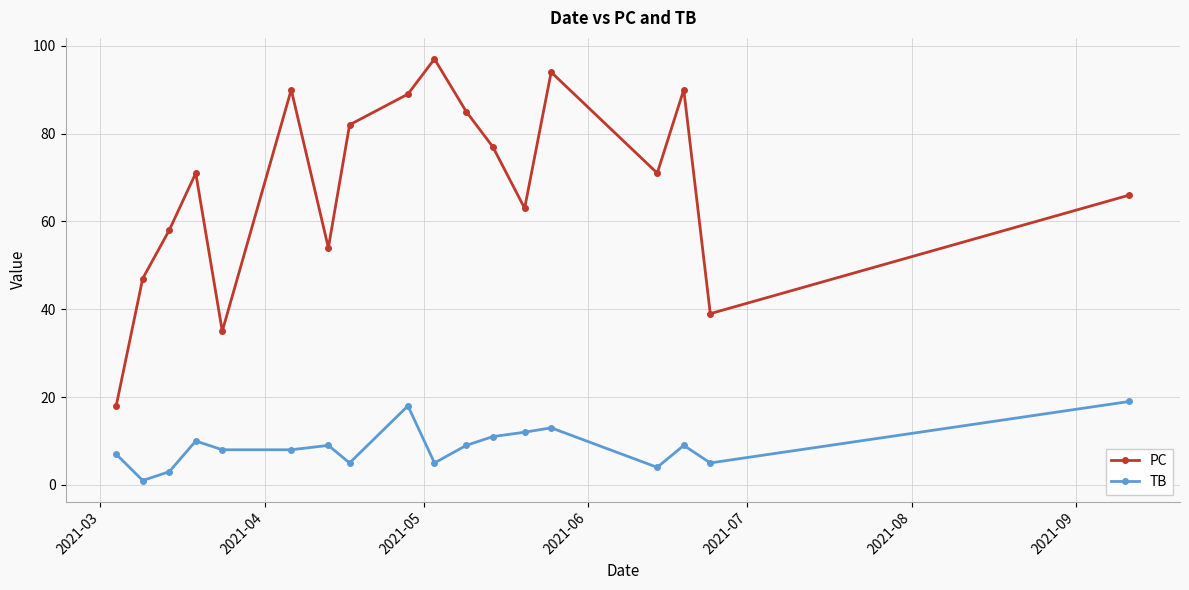

Which series has the largest total across all categories?

PC